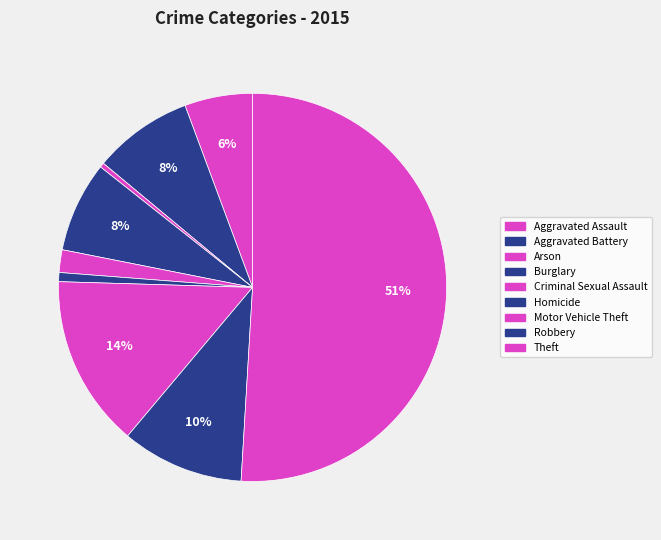

Which slice represents more than half of the pie?

Theft